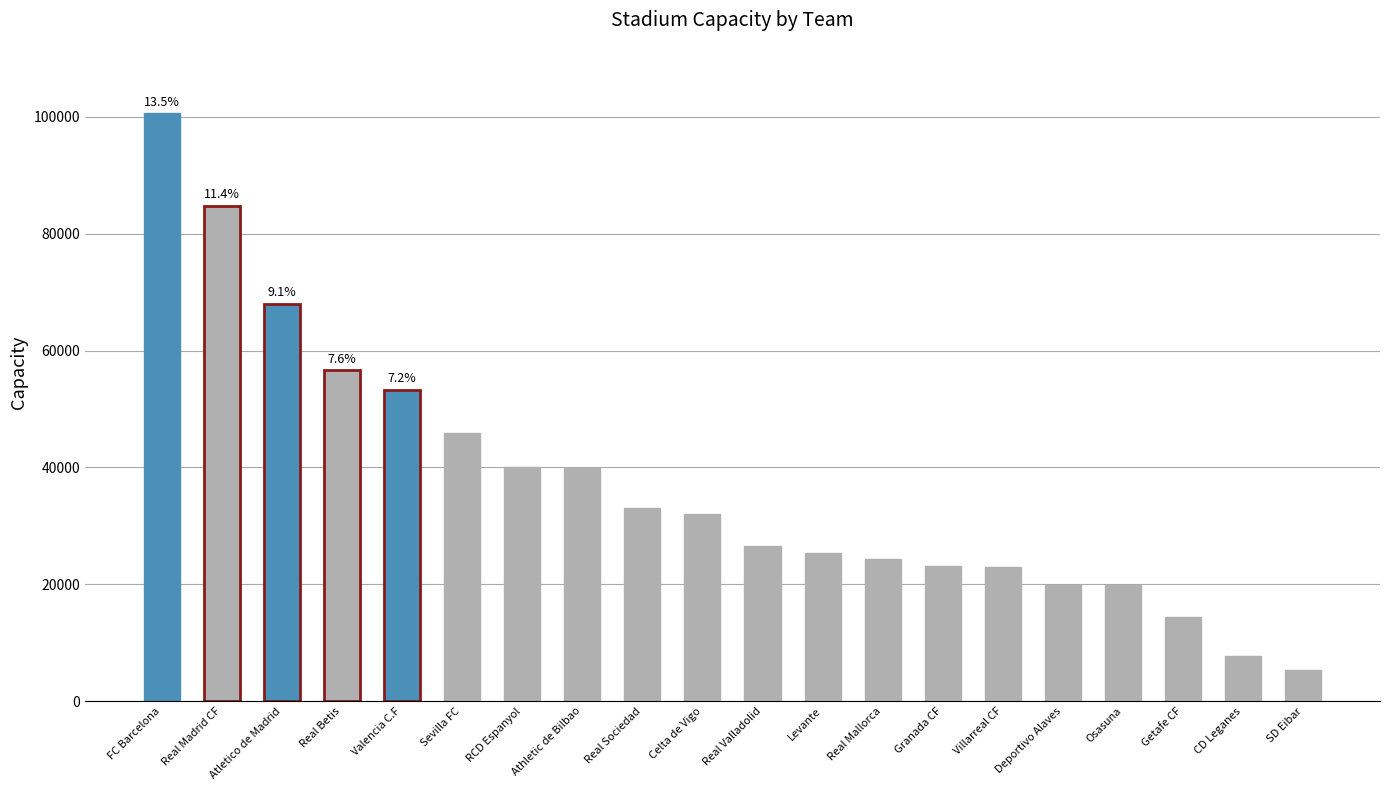

Which category has the lowest value across all series?

SD Eibar